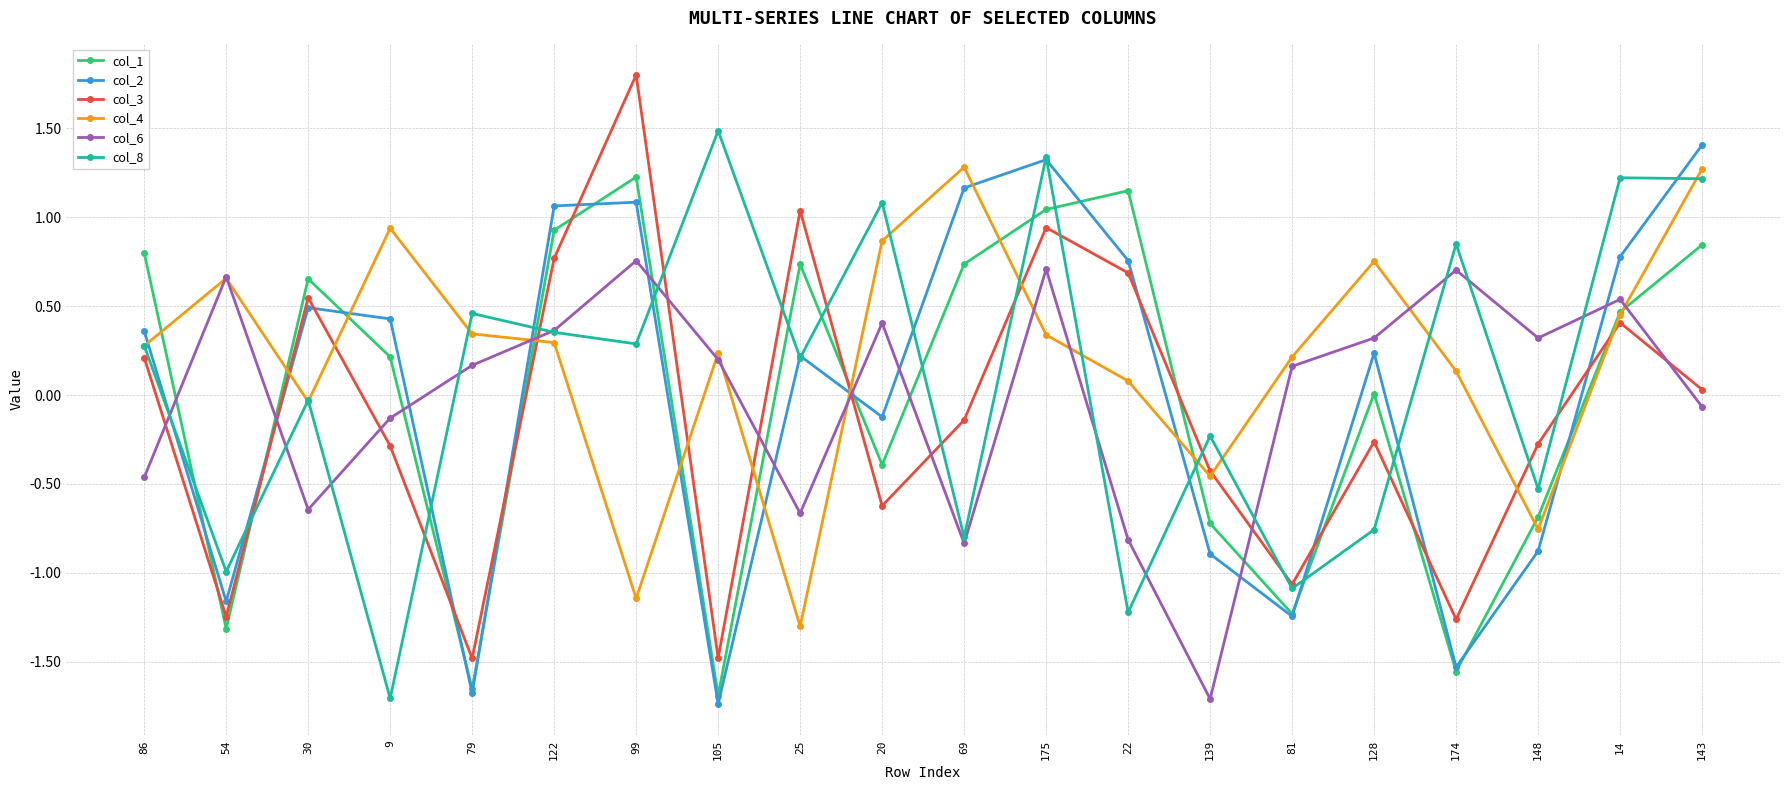

How many lines are shown in the chart?

6